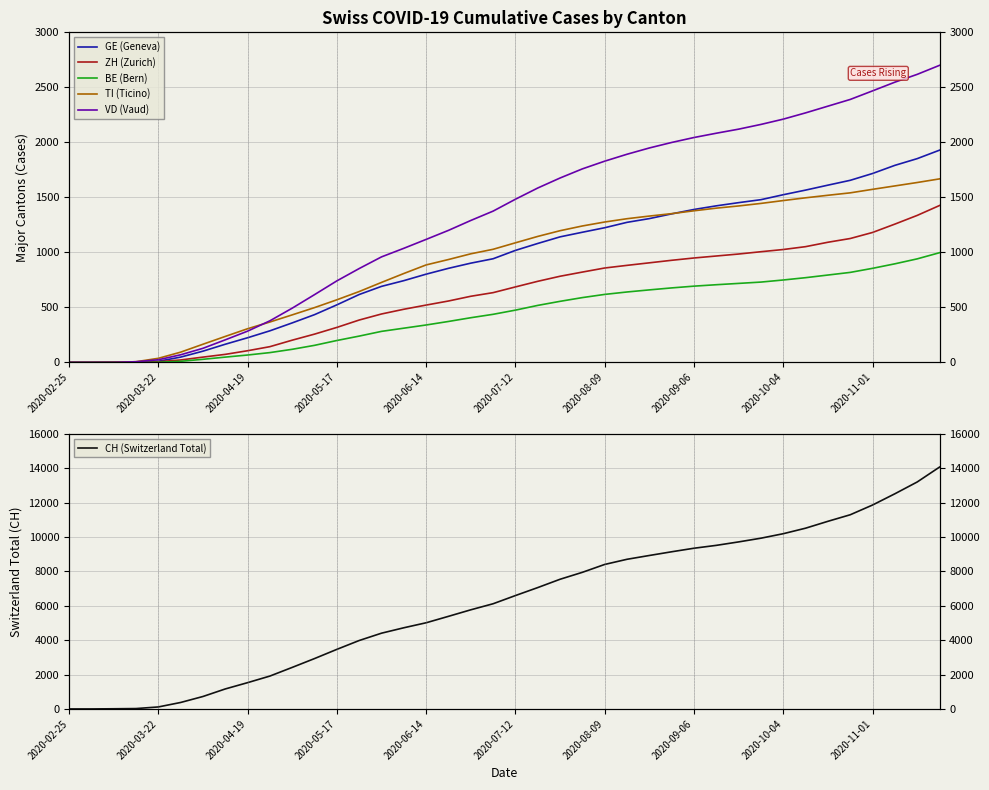

Which series changed the most between 2020-04-19 and 2020-06-14?

CH (Switzerland Total)